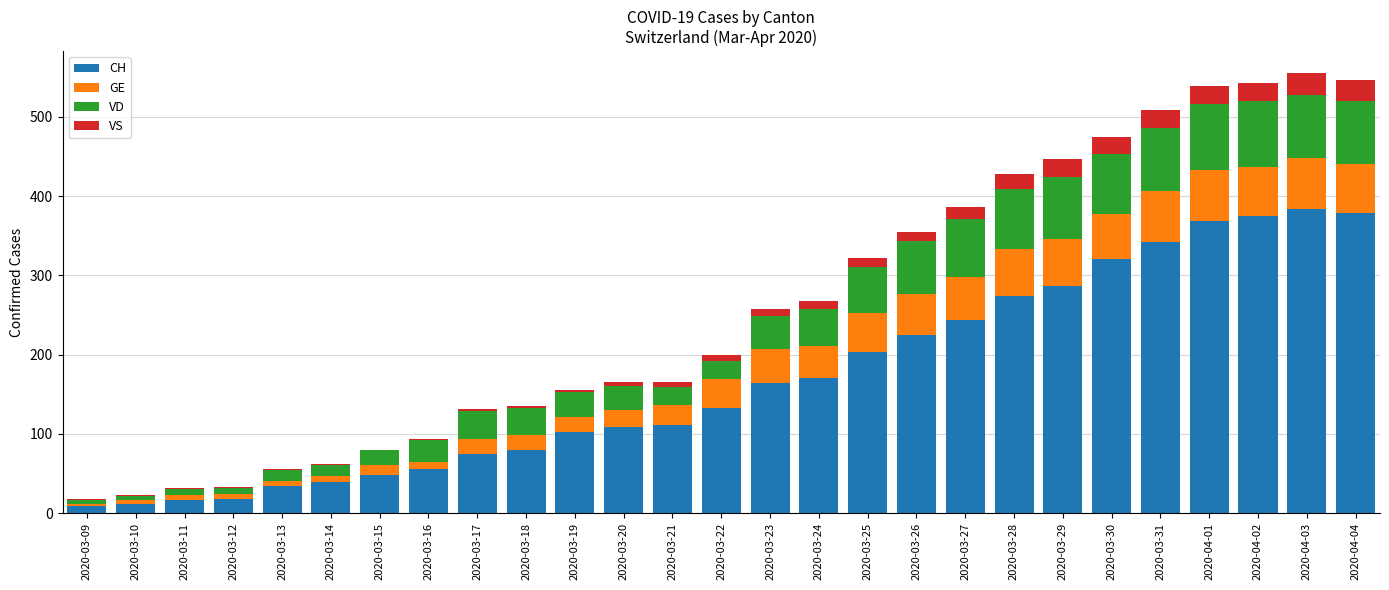

What is the maximum value for CH?

383